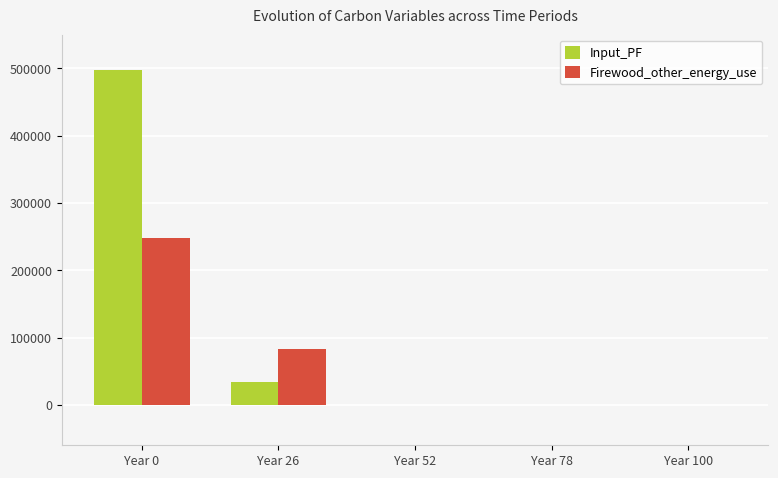

At which category is the sum across all series the highest?

Year 0